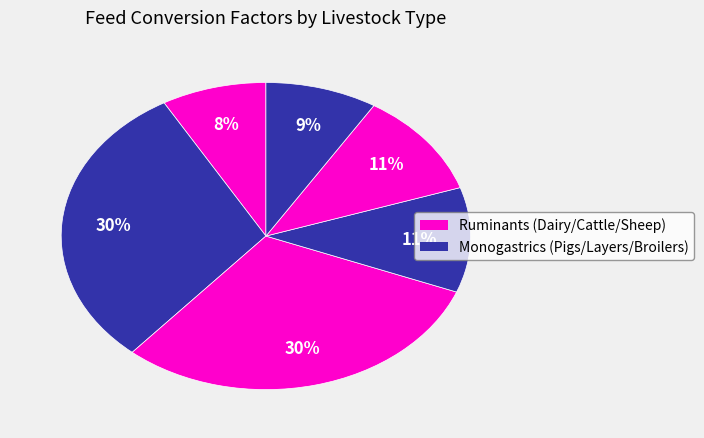

Count the number of slices in the pie.

6